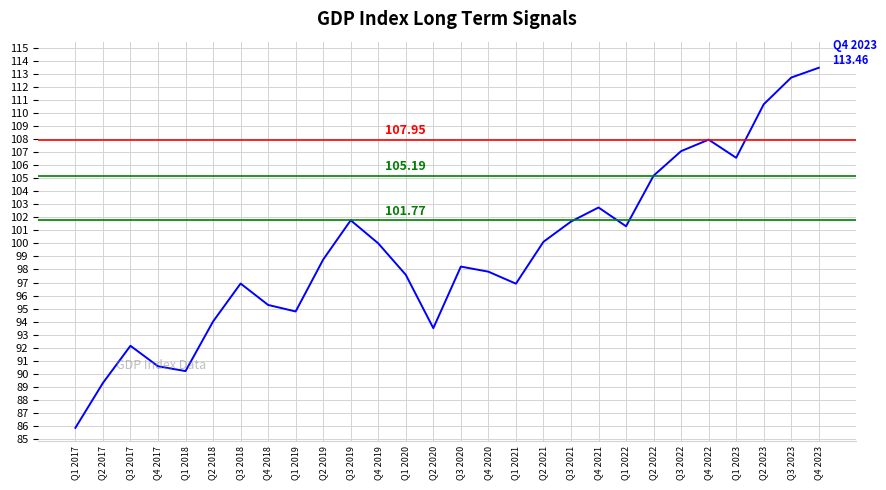

What is the maximum value shown in the chart?

113.5